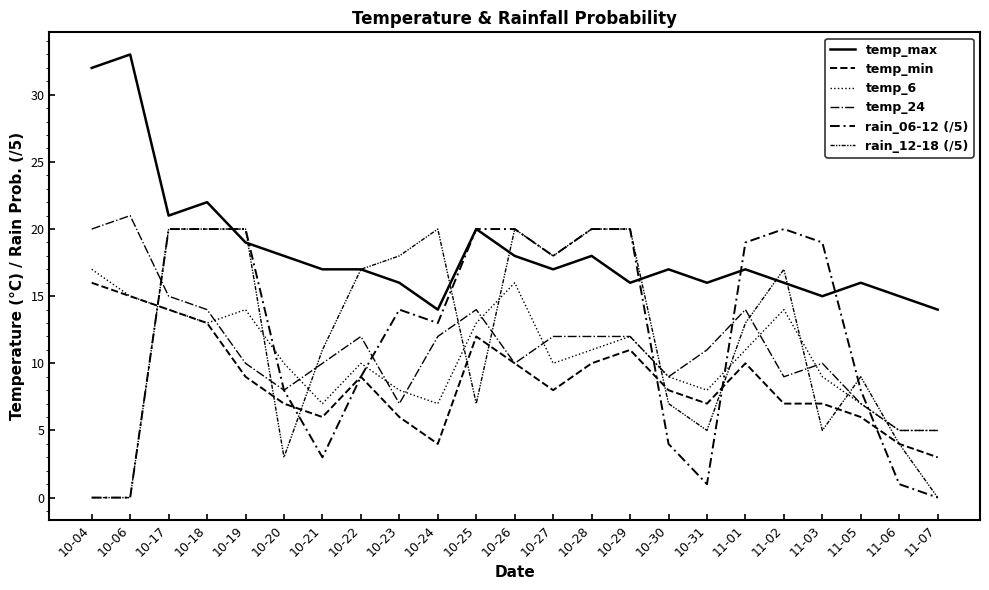

How many values in the rain_12-18 (/5) series are below 13?

11